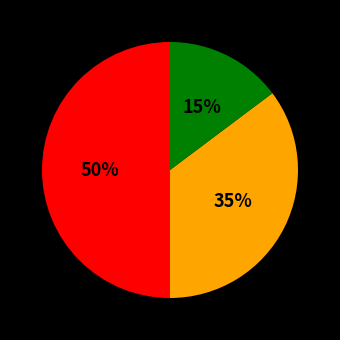

To the nearest percent, what is the average slice percentage?

33%